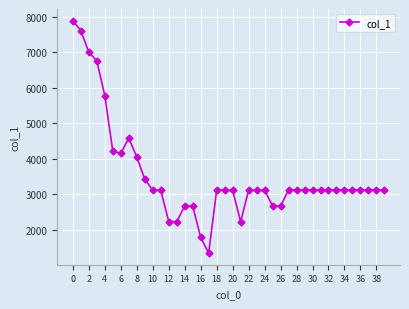

What is the greatest value displayed?

7887